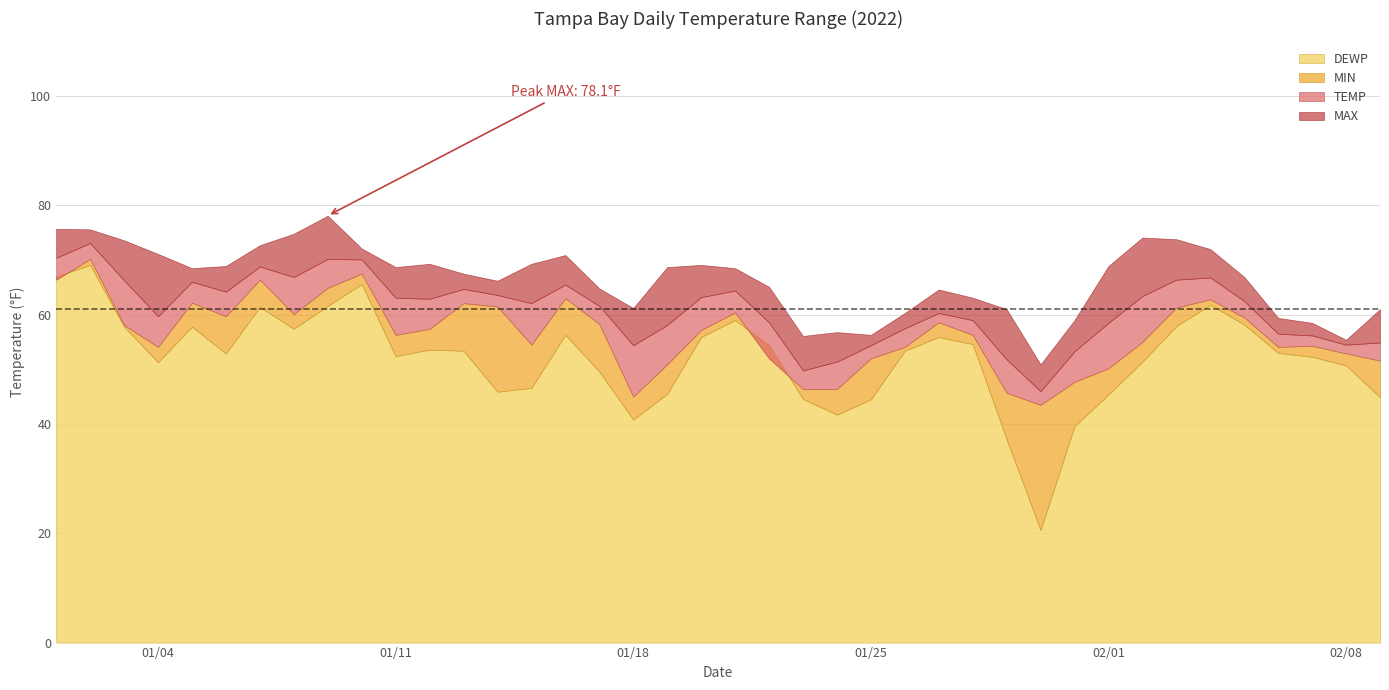

How many interior local valleys does the DEWP series have?

8